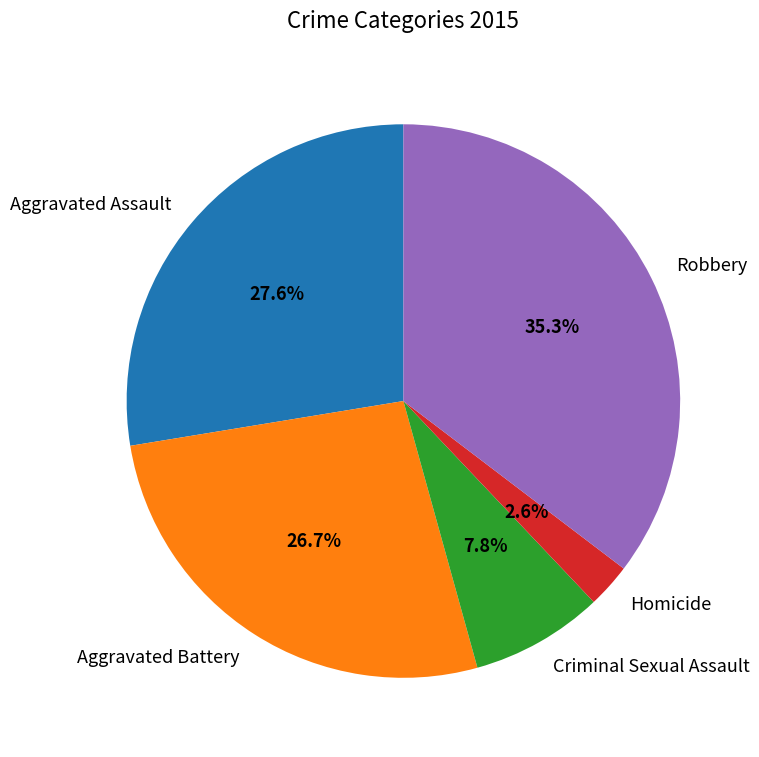

Do Robbery and Homicide together represent more than half of the pie?

No